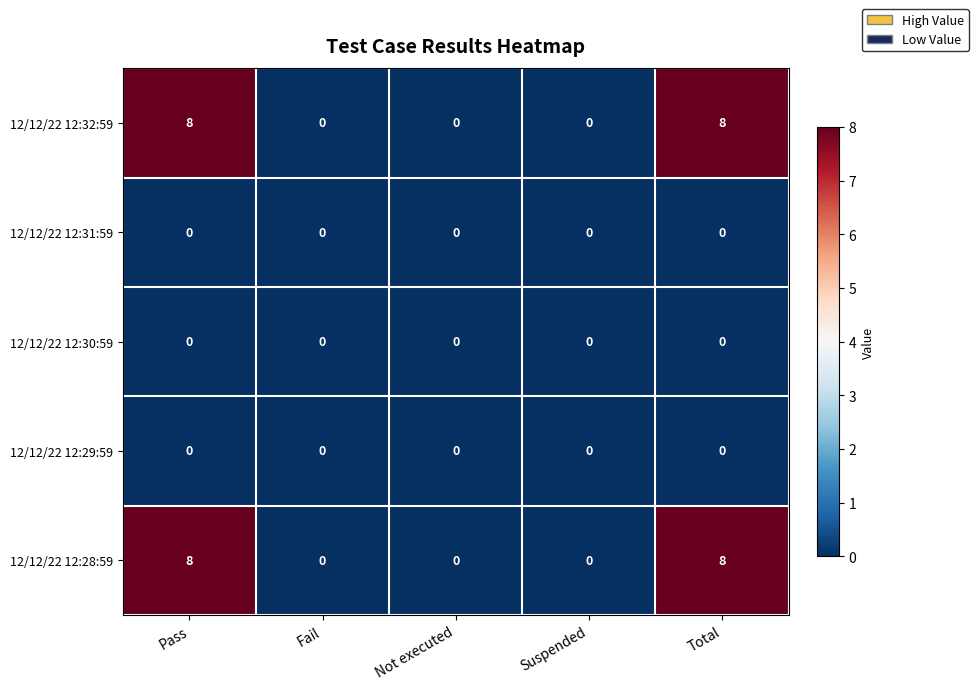

Reading left to right, what are all the values shown in this chart?

12/12/22 12:32:59: 8	0	0	0	8
12/12/22 12:31:59: 0	0	0	0	0
12/12/22 12:30:59: 0	0	0	0	0
12/12/22 12:29:59: 0	0	0	0	0
12/12/22 12:28:59: 8	0	0	0	8